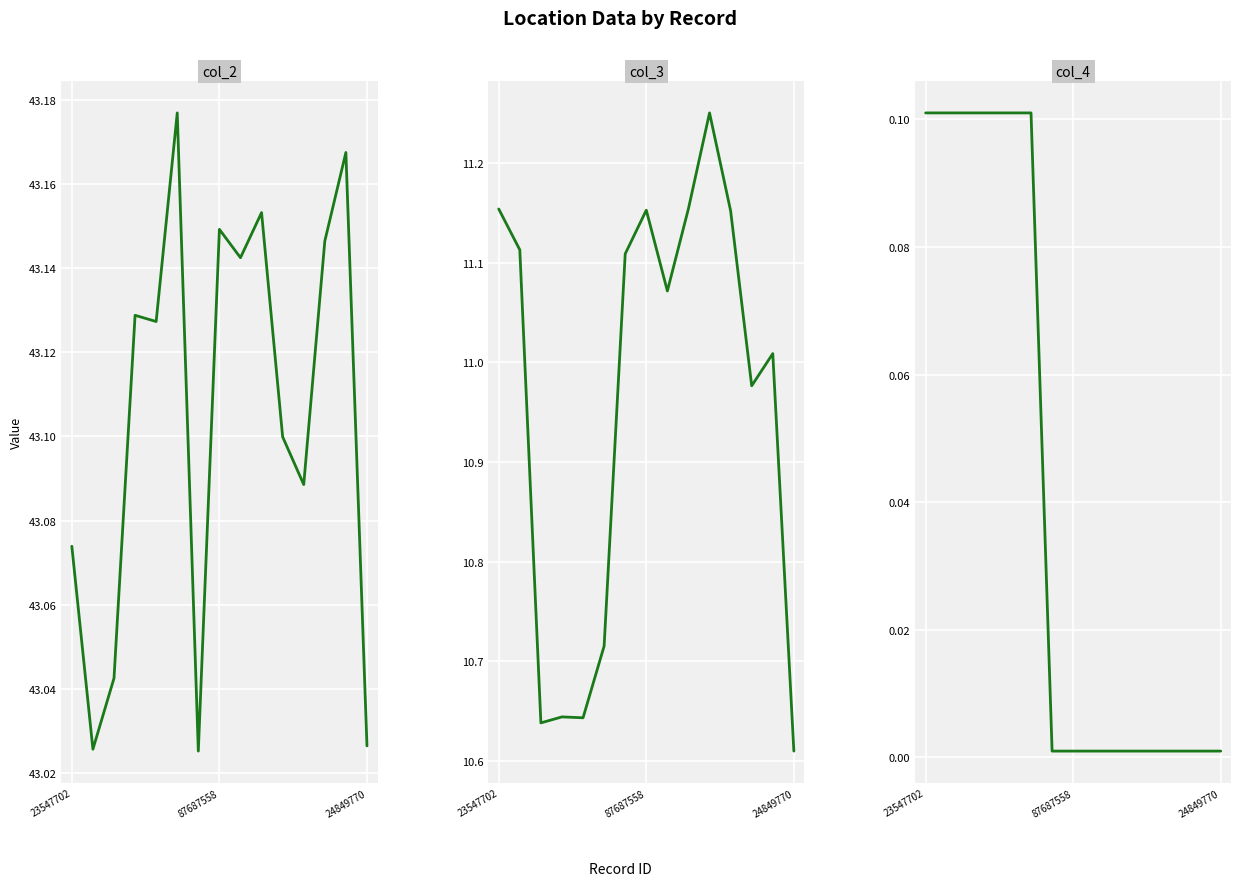

Does the chart display data point markers on the line(s)?

No